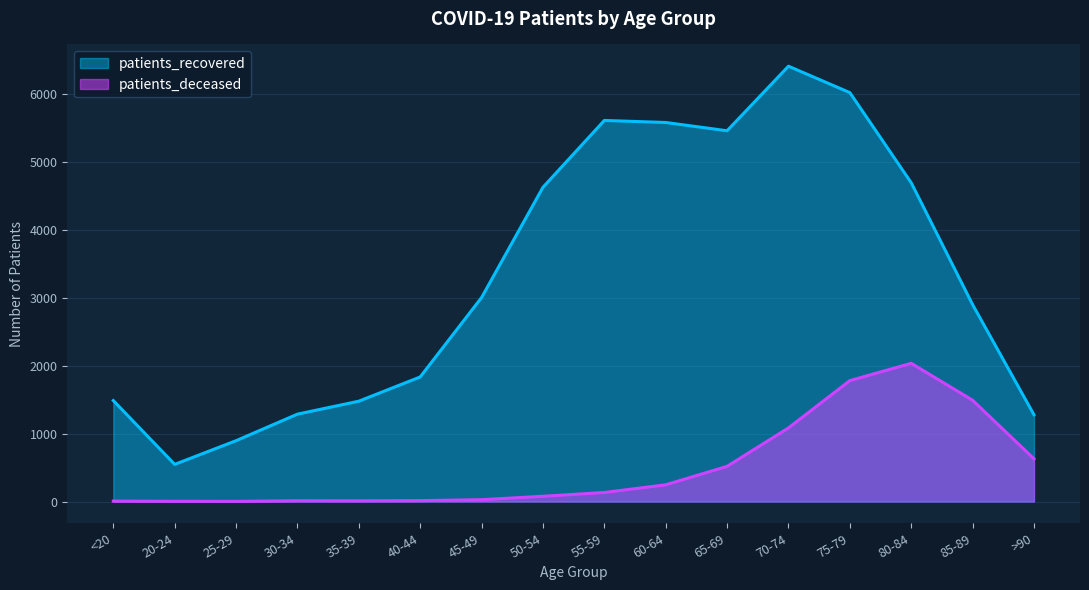

How many values in the patients_recovered series exceed 3005?

7